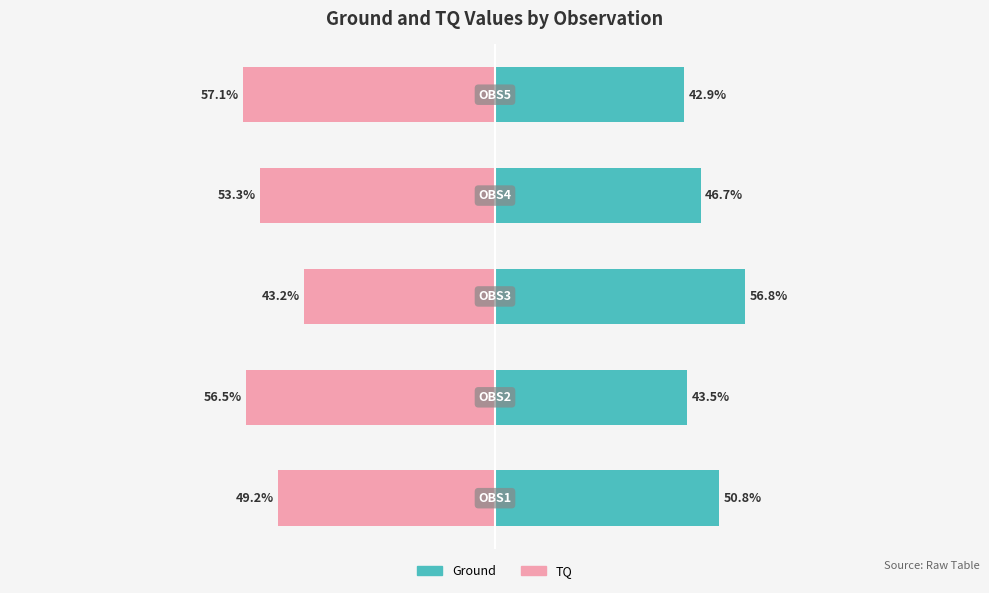

What is the value of the Ground bar at the 3rd from the left?

56.8